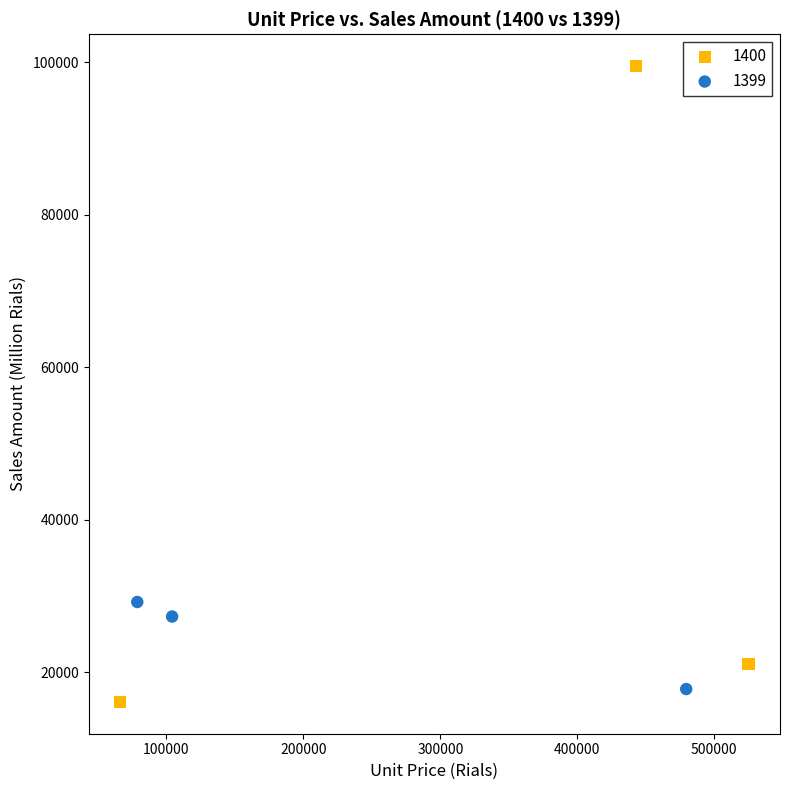

Which series reaches the maximum Y coordinate?

1400